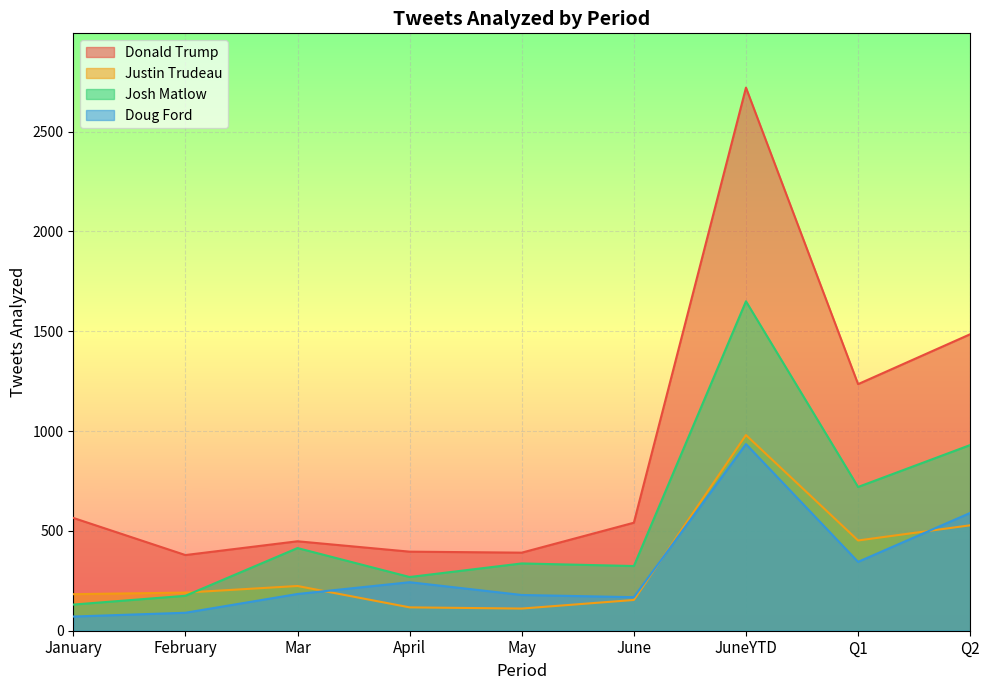

What position from the right is January?

9